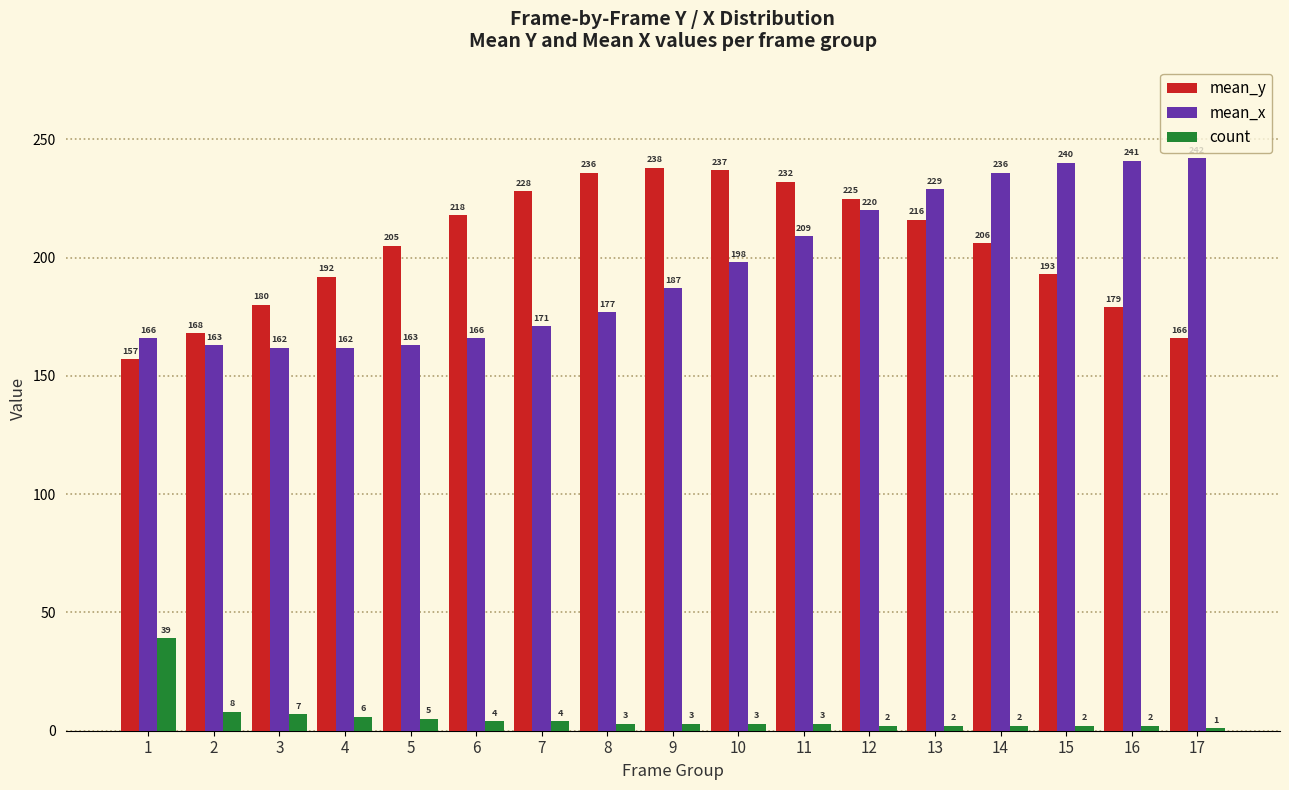

At which label does count first exceed 3?

1